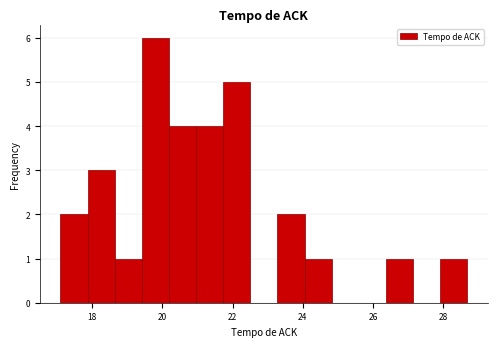

Around what value on the x-axis is the tallest bar? Give the approximate position of its centre, as read against the axis.

19.8